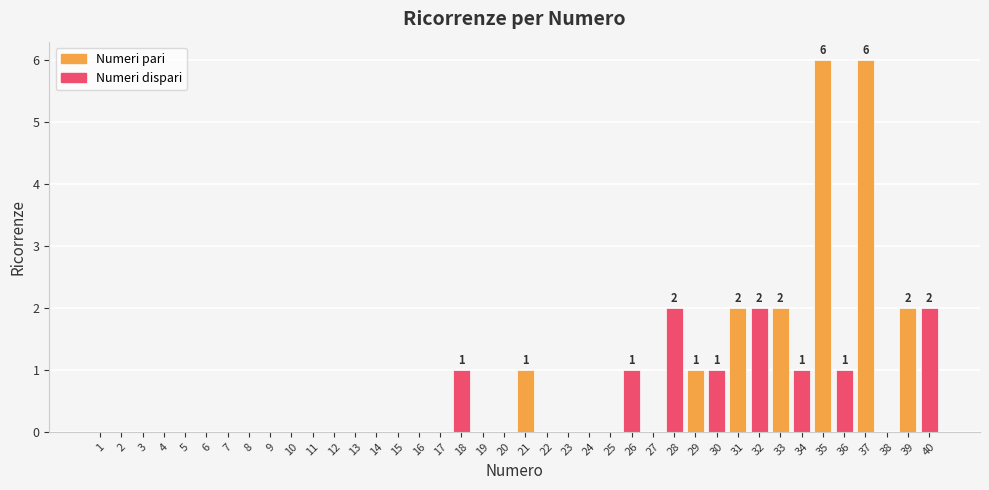

Does the chart contain stacked bars?

No